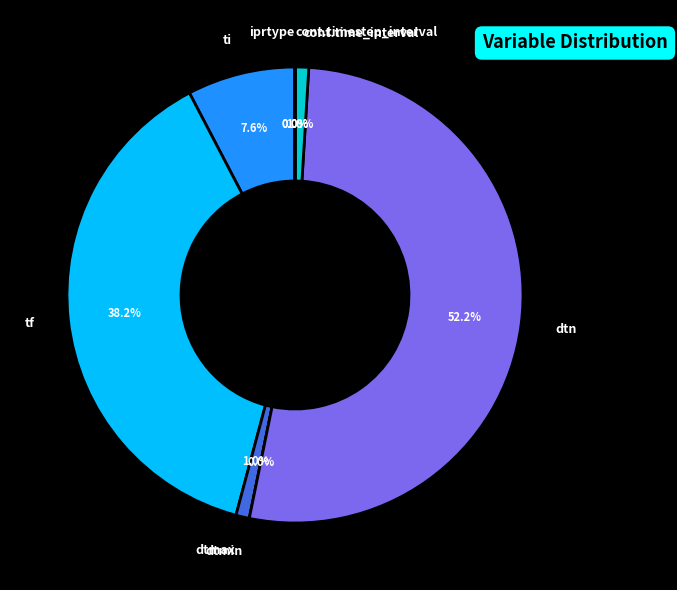

Count the number of slices in the pie.

8